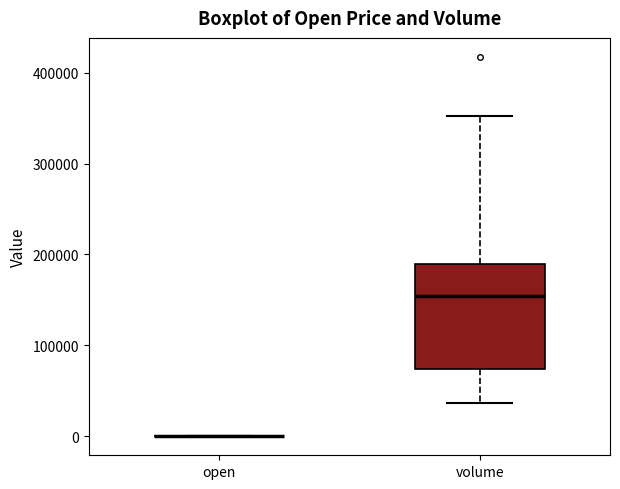

Reading left to right, read every box against the y-axis: the position of its median line, the range the box covers, and the ends of its whiskers. The values are not printed on the chart, so give them approximately, as read against the axis.

open: box collapsed to a line at 0, whiskers 0 to 0
volume: median 150000, box 70000 to 190000, whiskers 40000 to 350000